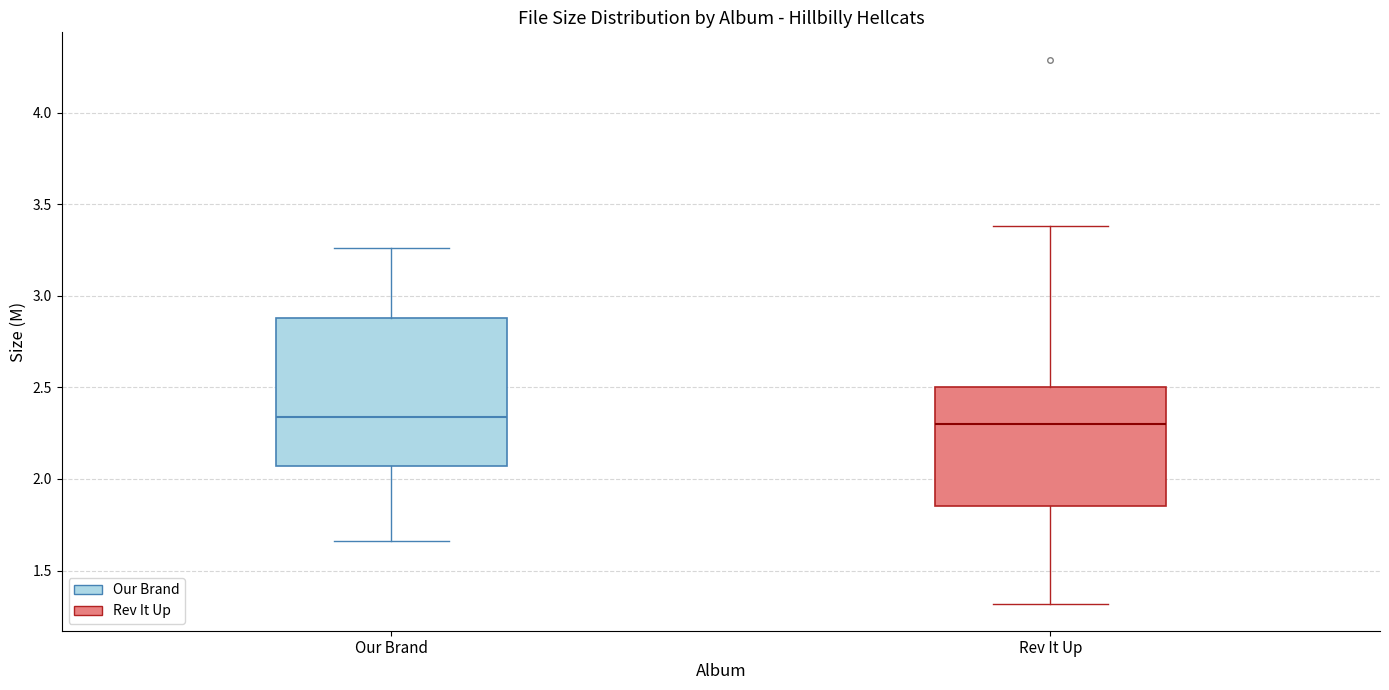

Reading left to right, read every box against the y-axis: the position of its median line, the range the box covers, and the ends of its whiskers. The values are not printed on the chart, so give them approximately, as read against the axis.

Our Brand: median 2.35, box 2.05 to 2.90, whiskers 1.65 to 3.25
Rev It Up: median 2.30, box 1.85 to 2.50, whiskers 1.30 to 3.40